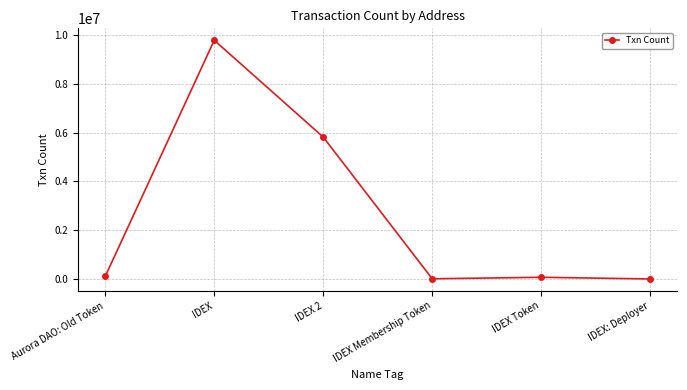

What is the difference between the second highest and minimum values?

5817738